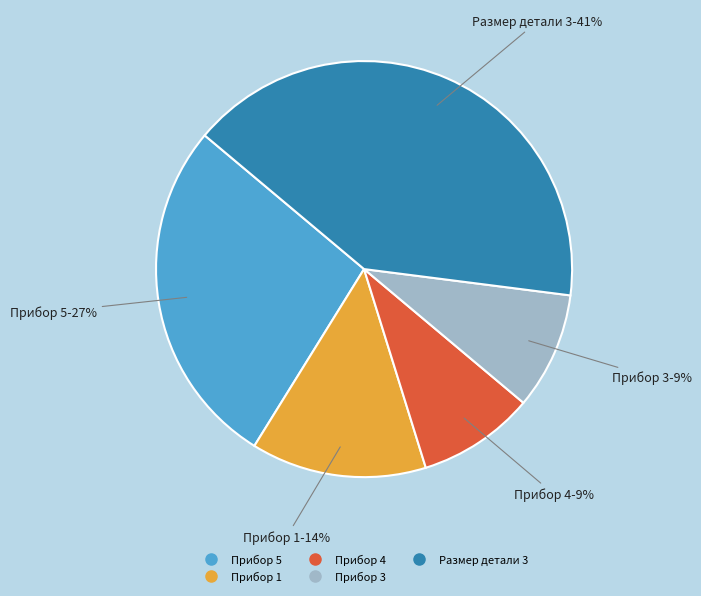

To the nearest percent, what portion does Прибор 4 represent?

9%